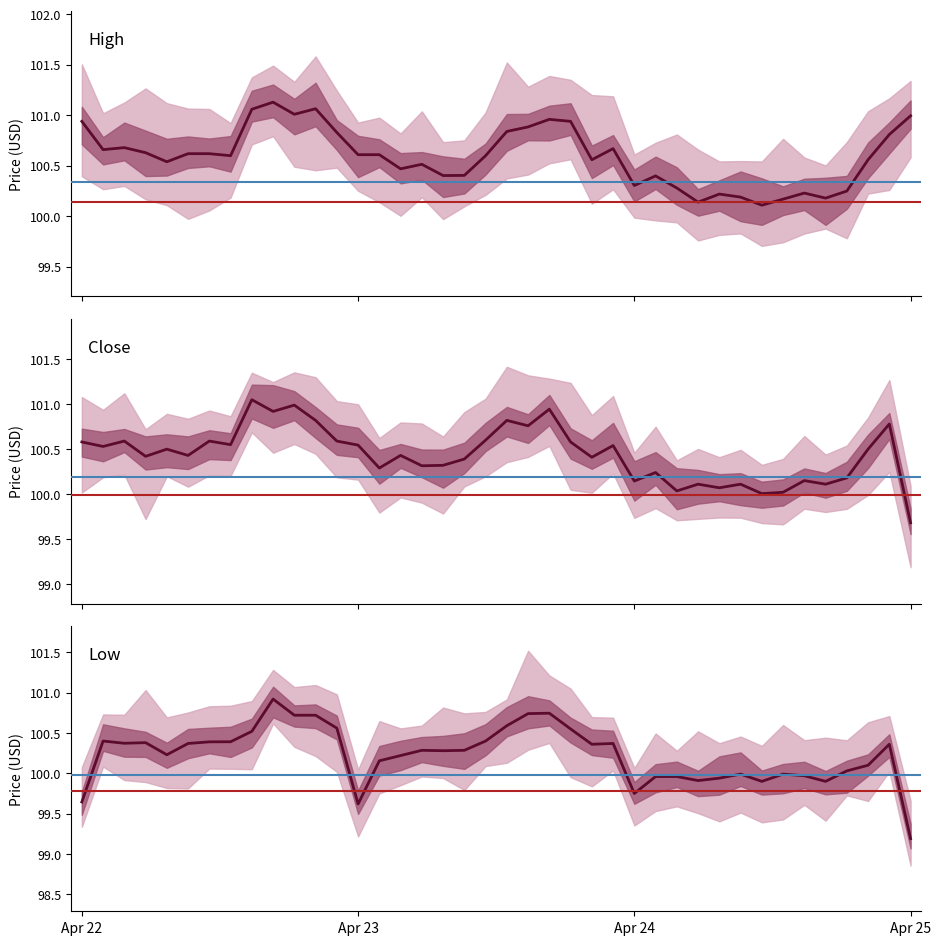

Which category has the lowest value in the High series?

2024-04-24 12:30